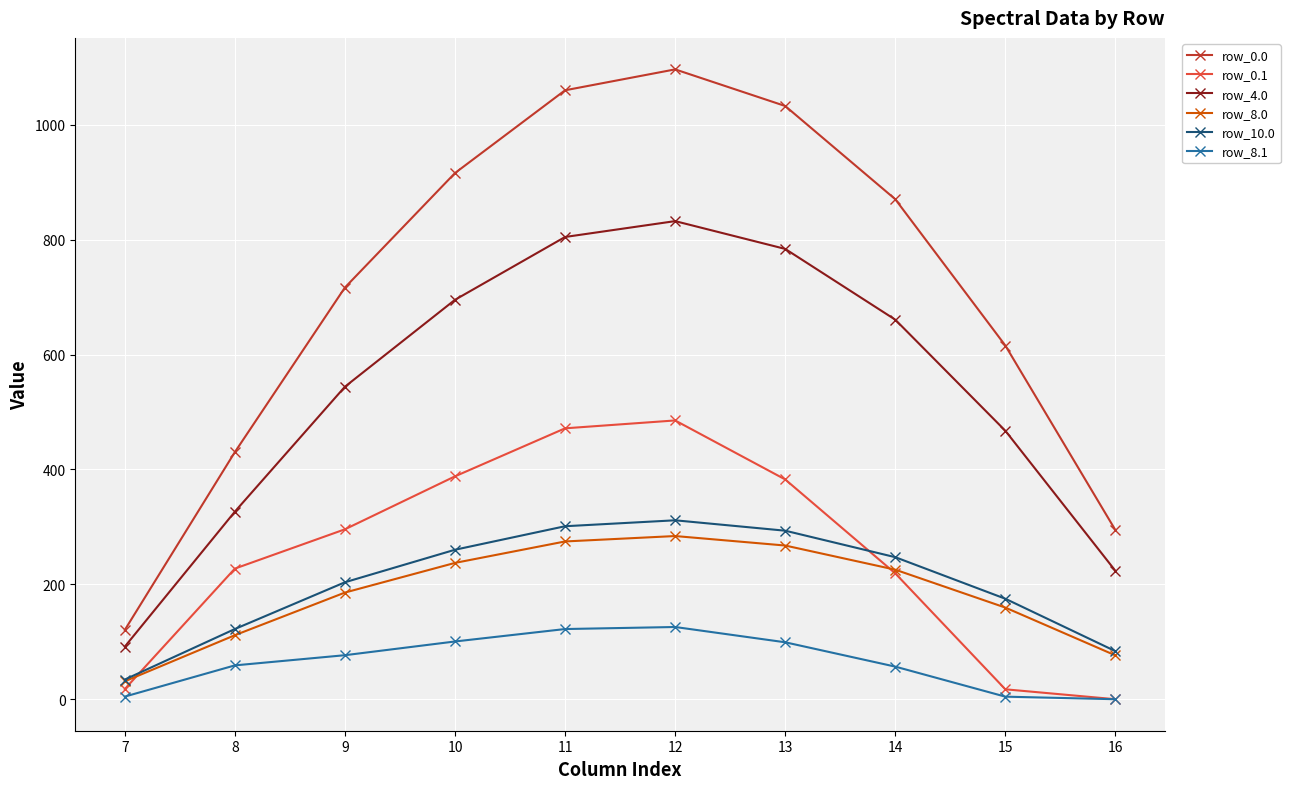

How many positive values does the row_0.1 series have?

9